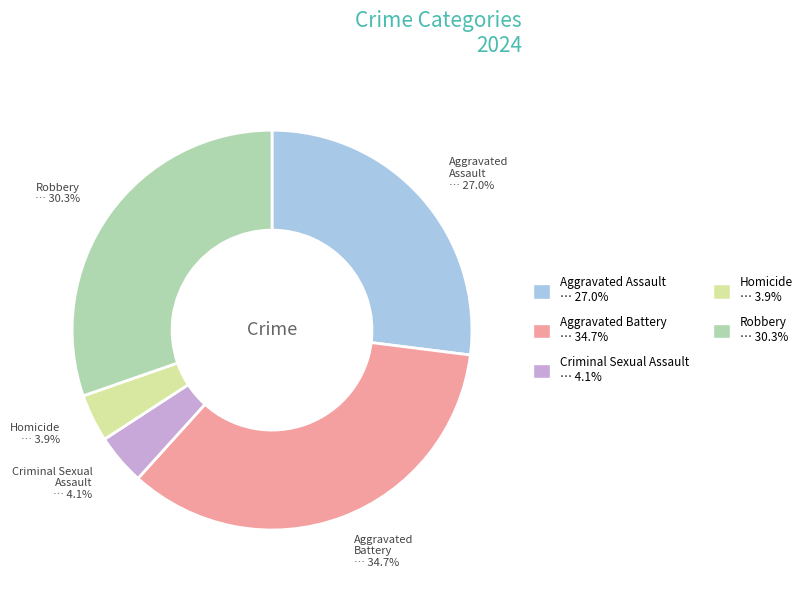

Does Aggravated Assault represent more than half of the total?

No